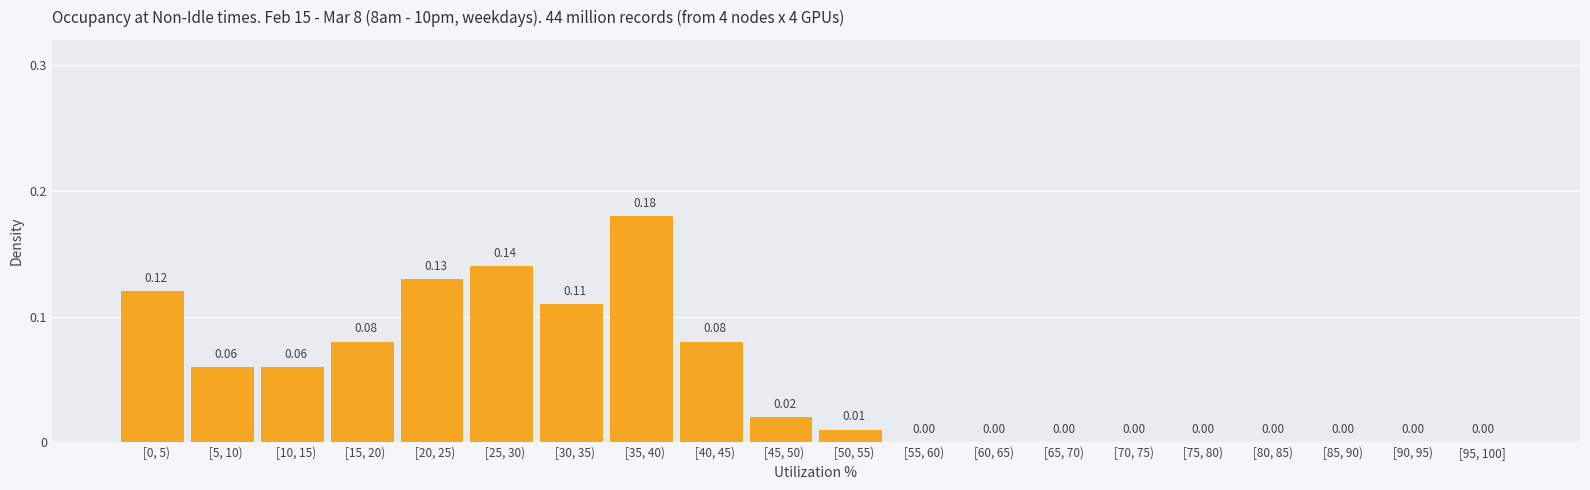

What is the sum of the values at [15, 20) and [35, 40)?

0.3